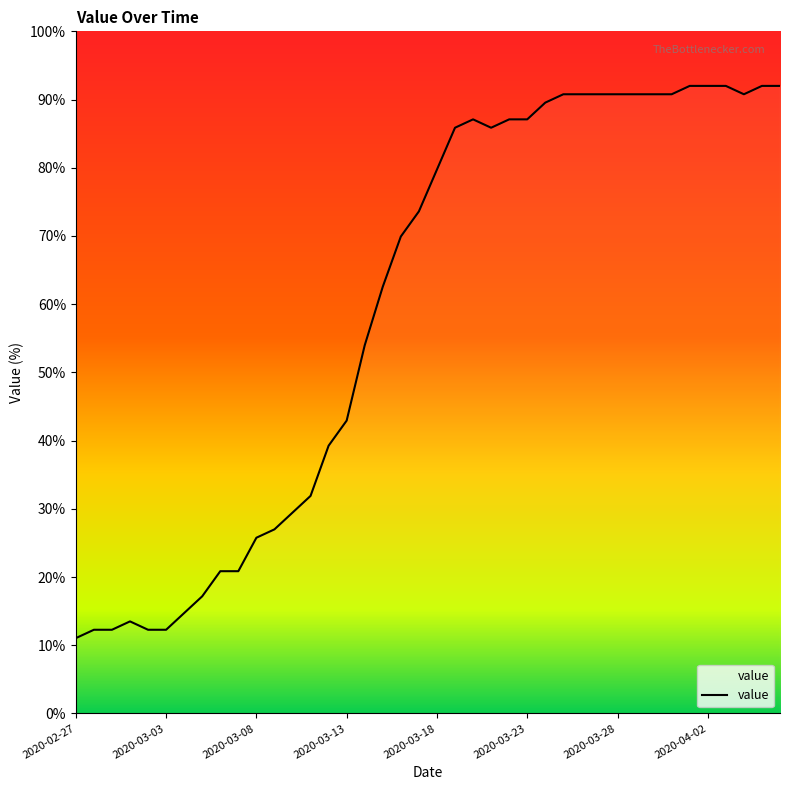

What is the difference between the maximum and minimum values?

81.0